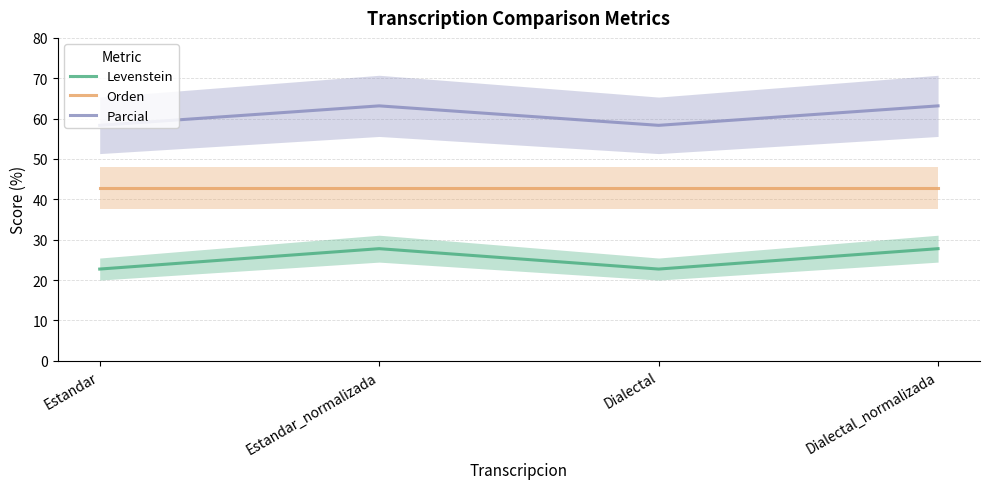

Reading left to right, transcribe all the data shown in this chart.

Levenstein: Estandar=22.7	Estandar_normalizada=27.8	Dialectal=22.7	Dialectal_normalizada=27.8
Orden: Estandar=42.9	Estandar_normalizada=42.9	Dialectal=42.9	Dialectal_normalizada=42.9
Parcial: Estandar=58.3	Estandar_normalizada=63.2	Dialectal=58.3	Dialectal_normalizada=63.2